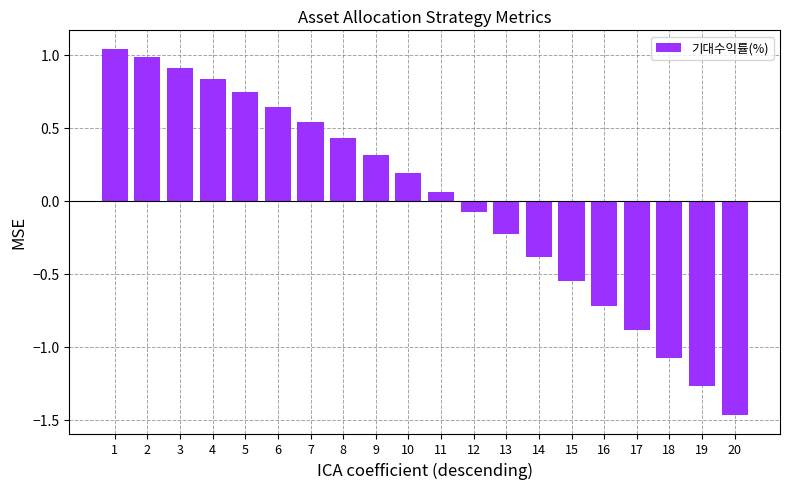

The chart shows a value of -1.1 at 18. True or false?

True